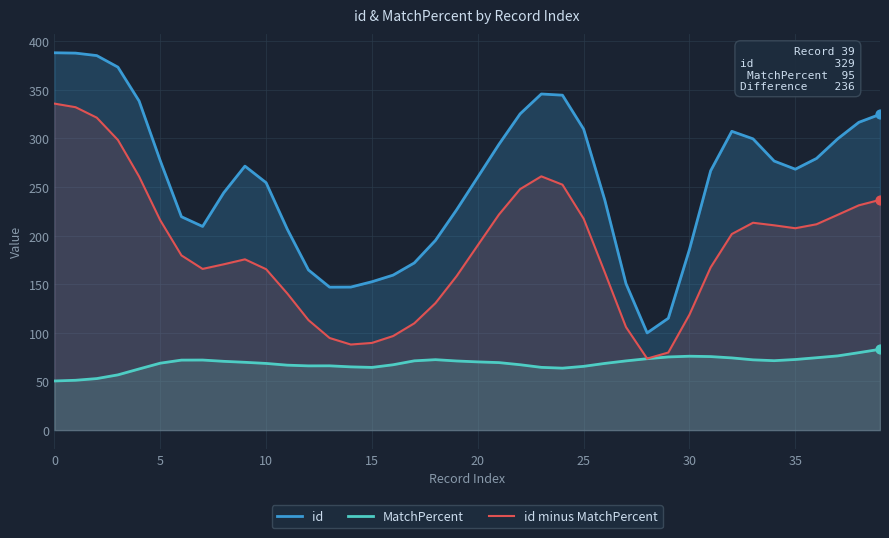

Is the value of id minus MatchPercent at 0 greater than the value of MatchPercent at 25?

Yes